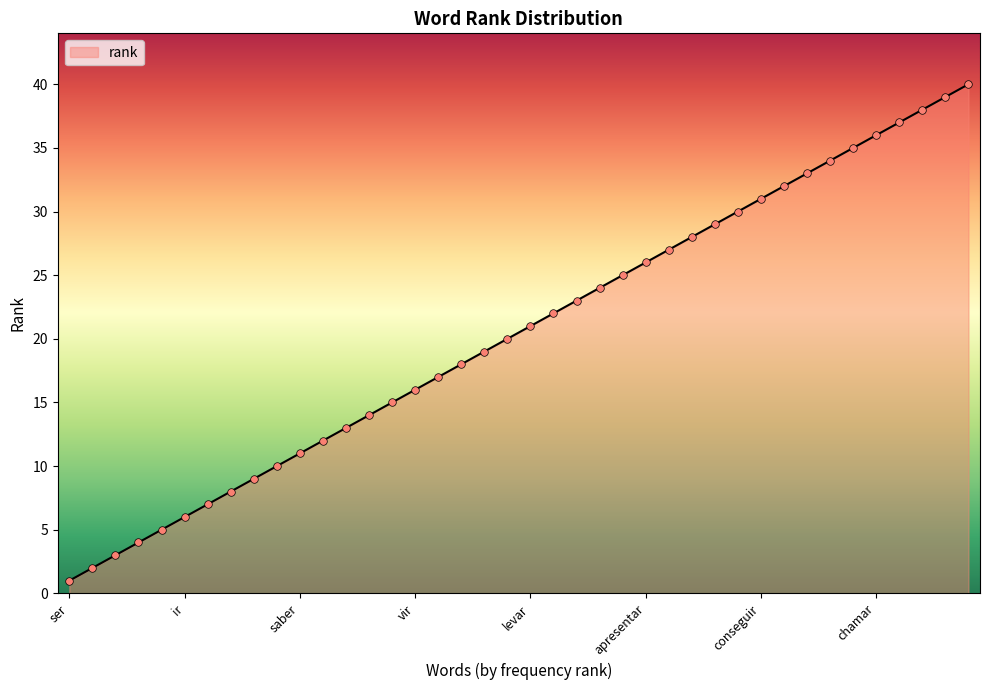

What is the difference between the maximum and minimum values?

39